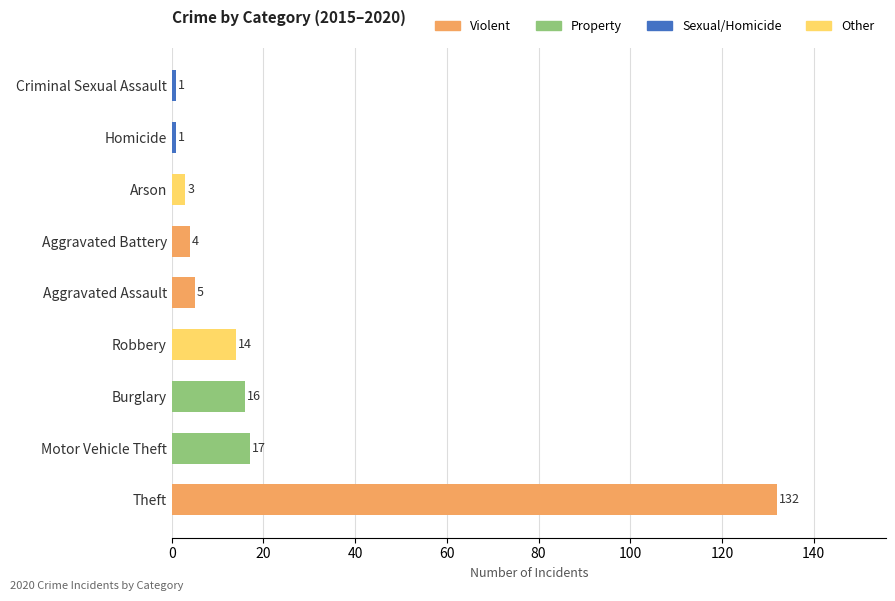

True or false: the data shows 4 at Aggravated Battery.

True